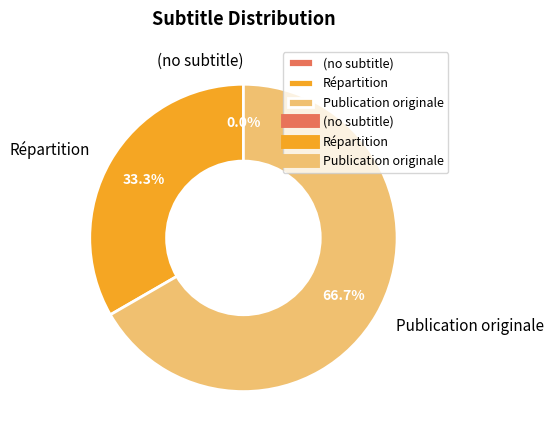

Does any single category account for the majority?

Yes